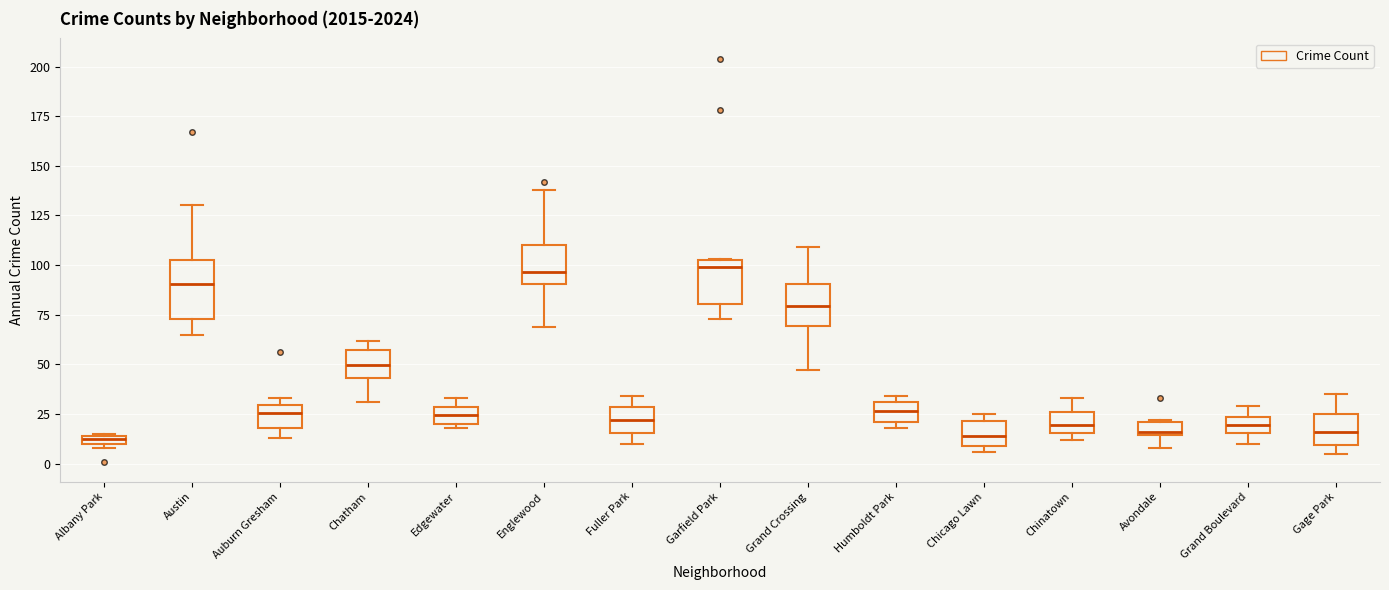

Where does the upper whisker of the box for Grand Crossing end on the y-axis? The values are not printed on the chart, so give them approximately, as read against the axis.

110